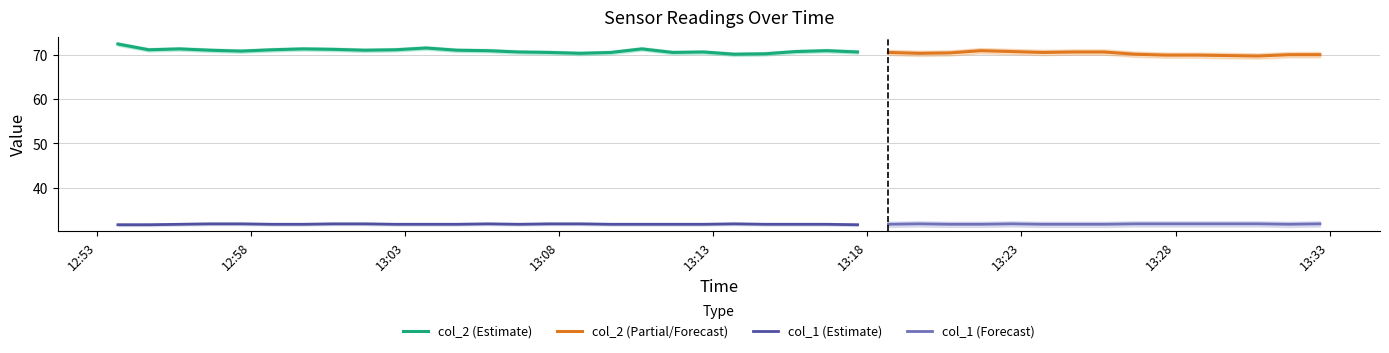

What is the value of the col_1 point at the 28th from the left?

31.8